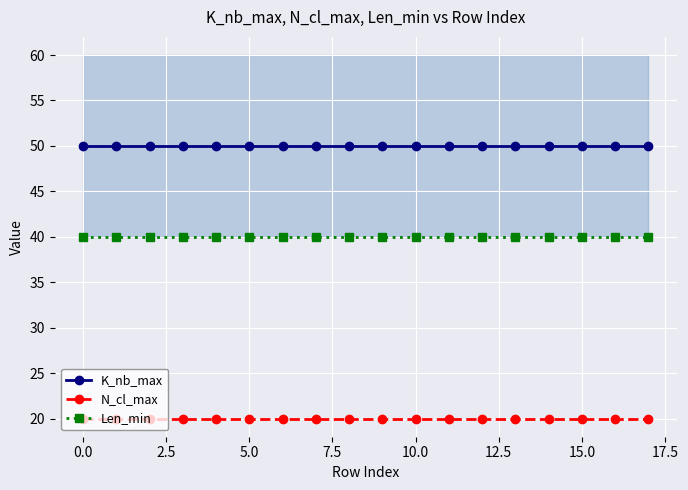

What are all the series names shown in the legend?

K_nb_max, N_cl_max, Len_min